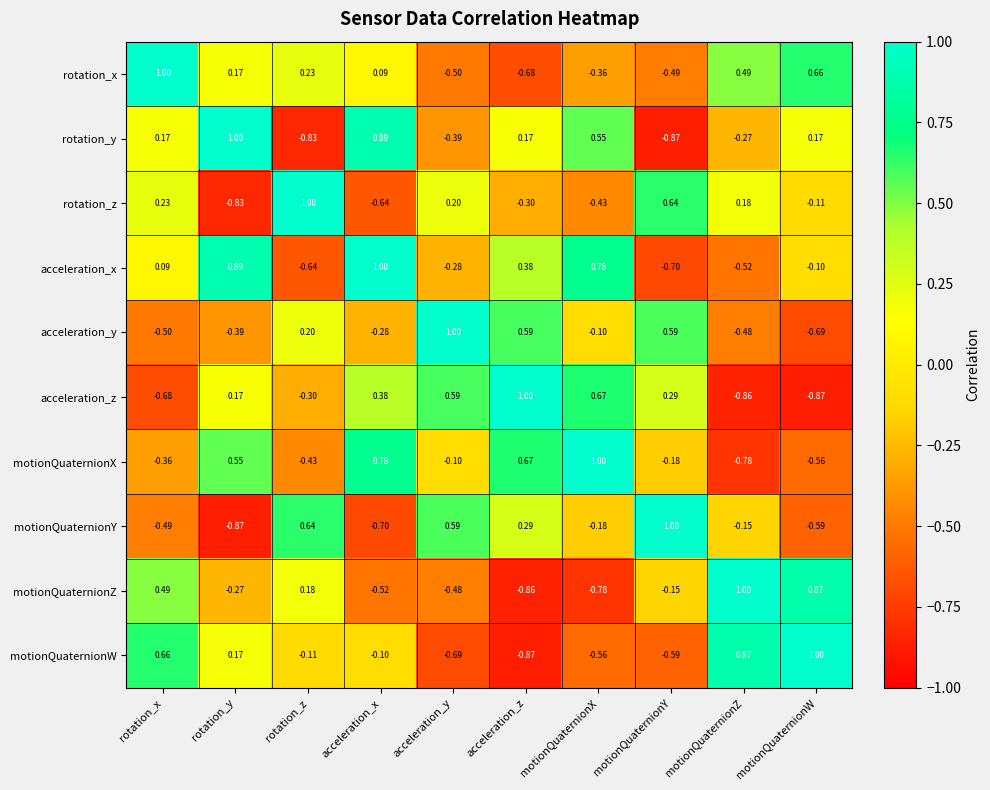

Which category has the lowest value in the acceleration_x series?

motionQuaternionY